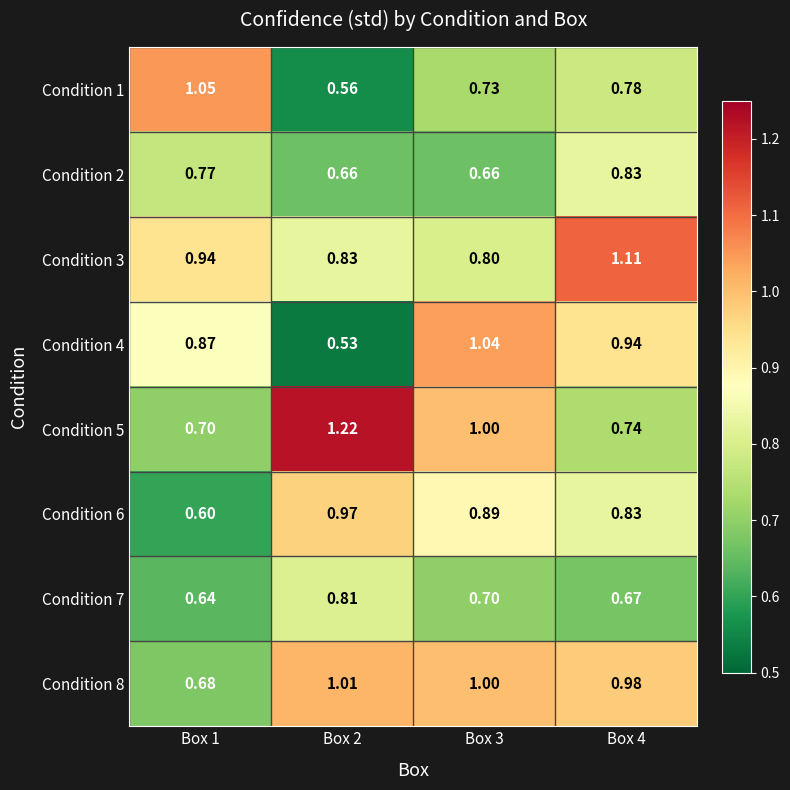

Which series has the widest spread of values?

Condition 5